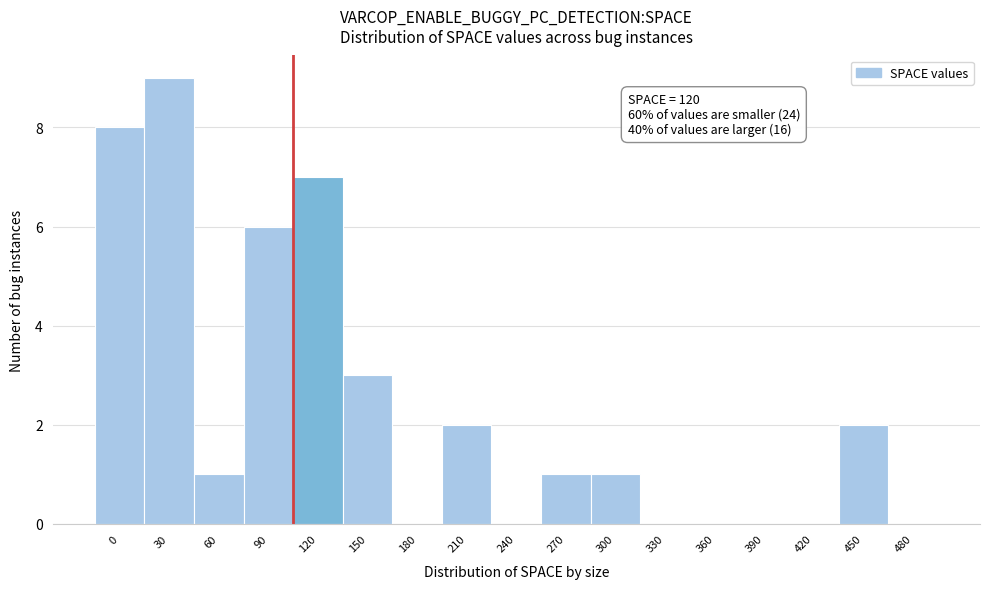

Reading left to right, transcribe all the data shown in this chart.

0=8	30=9	60=1	90=6	120=7	150=3	180=0	210=2	240=0	270=1	300=1	330=0	360=0	390=0	420=0	450=2	480=0